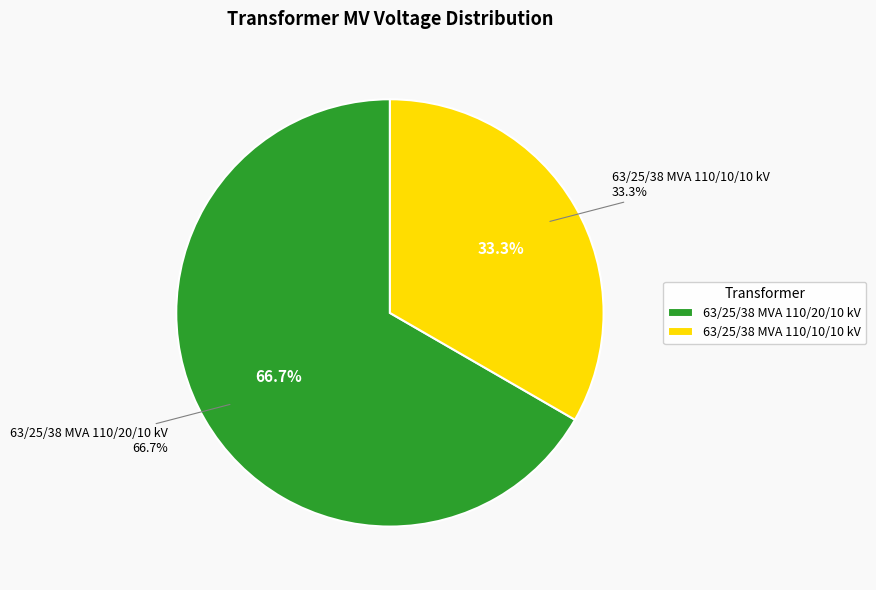

Is it true that 63/25/38 MVA 110/10/10 kV is 33% of the pie?

True